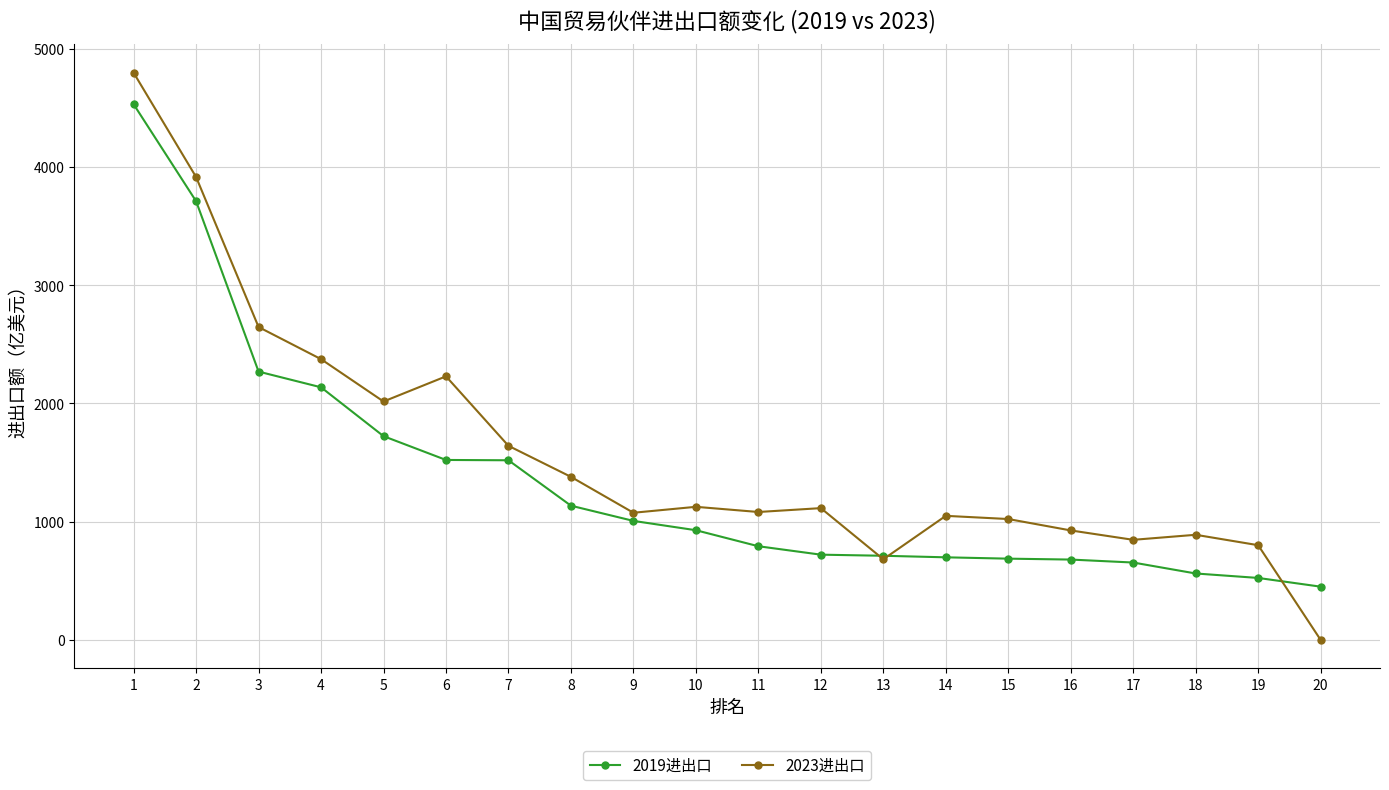

What is the maximum value shown in the chart?

4795.6